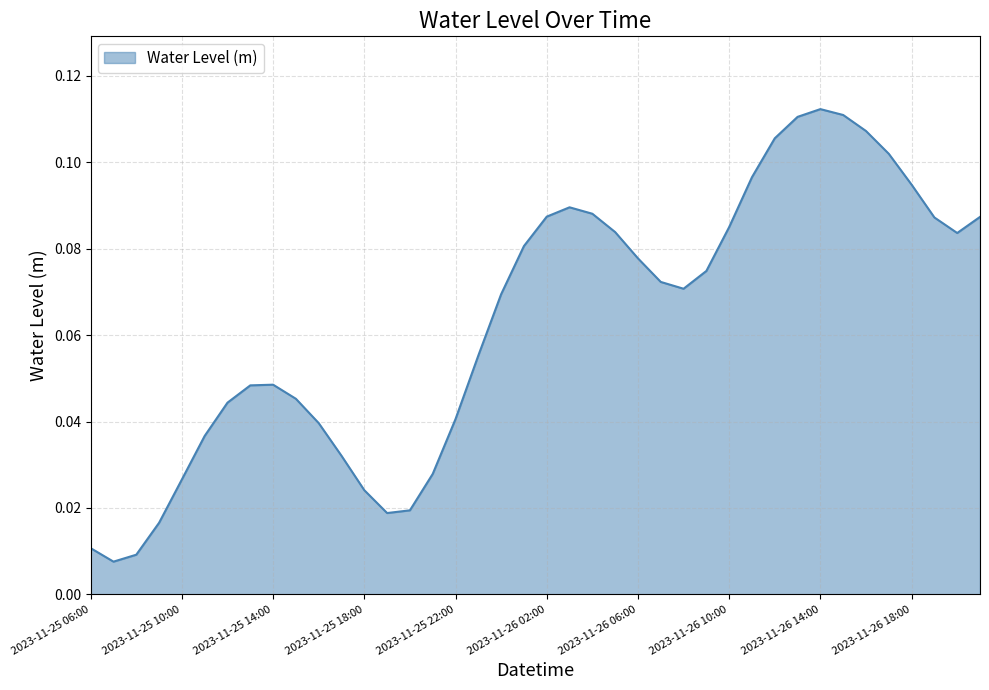

How many lines are shown in the chart?

1